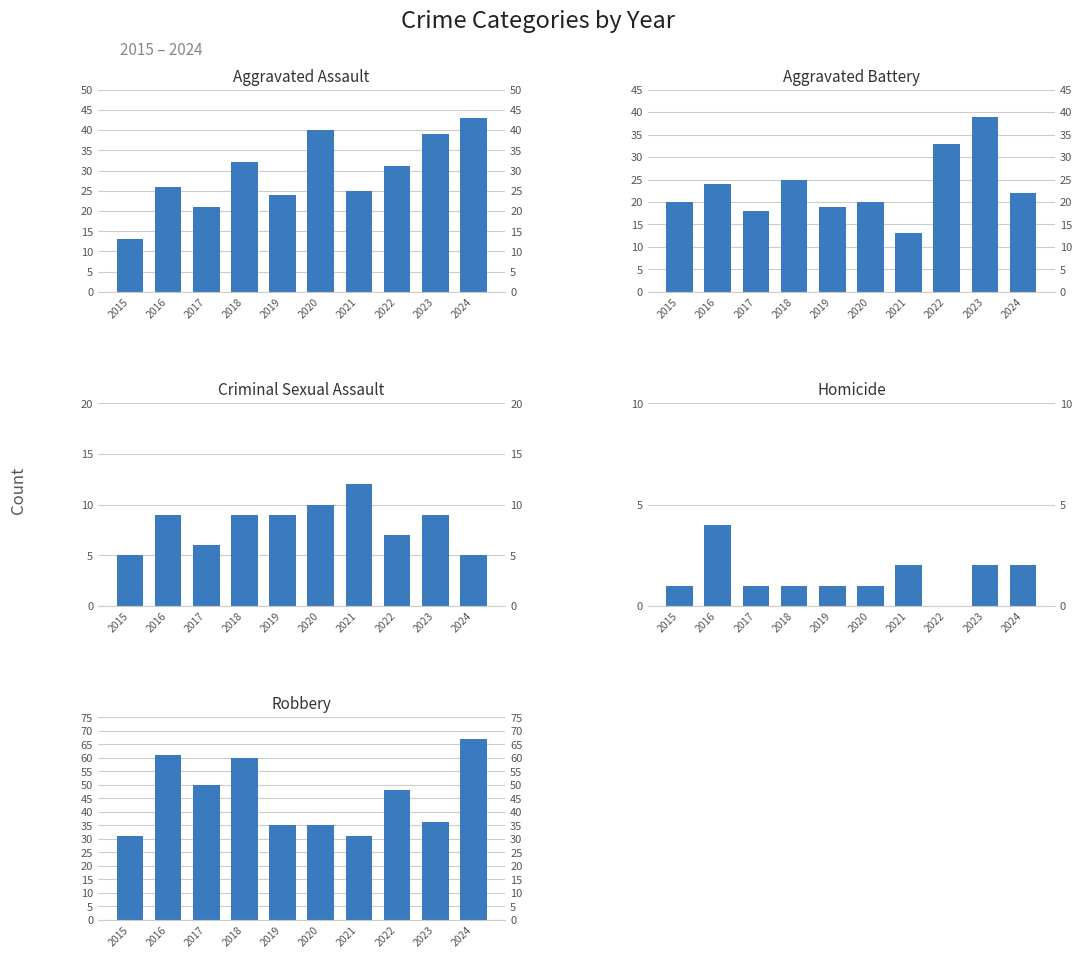

Which series has the largest range (max minus min)?

Robbery